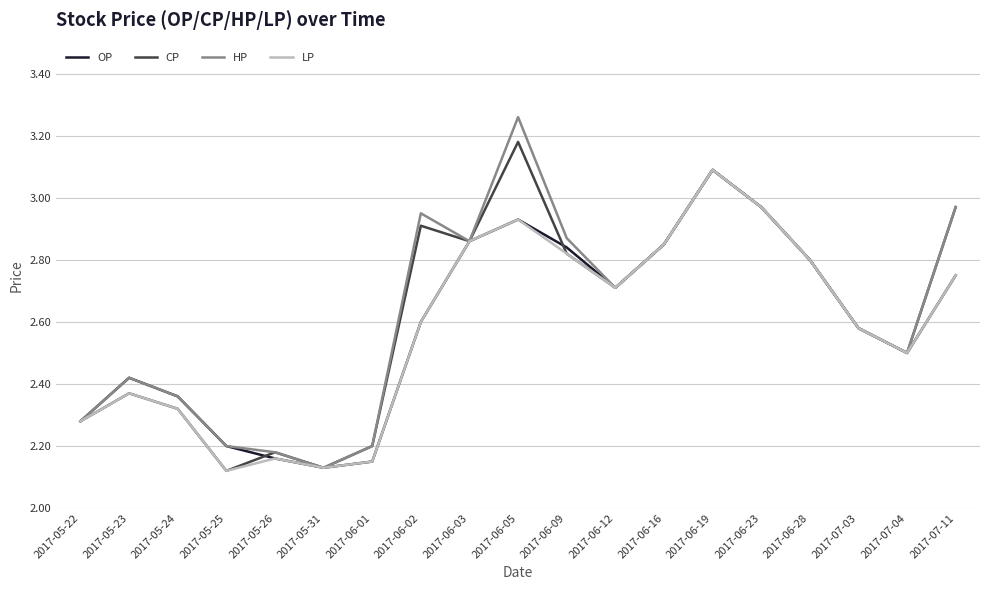

True or false: CP has a value of 2.6 at 2017-07-03.

True